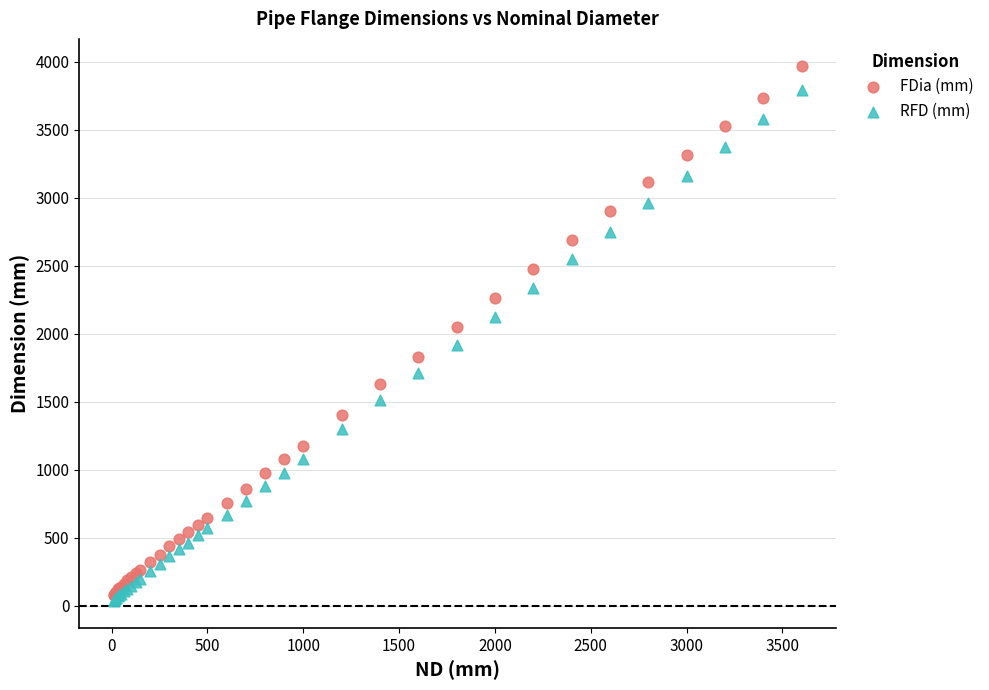

Which series reaches the maximum Y coordinate?

FDia (mm)